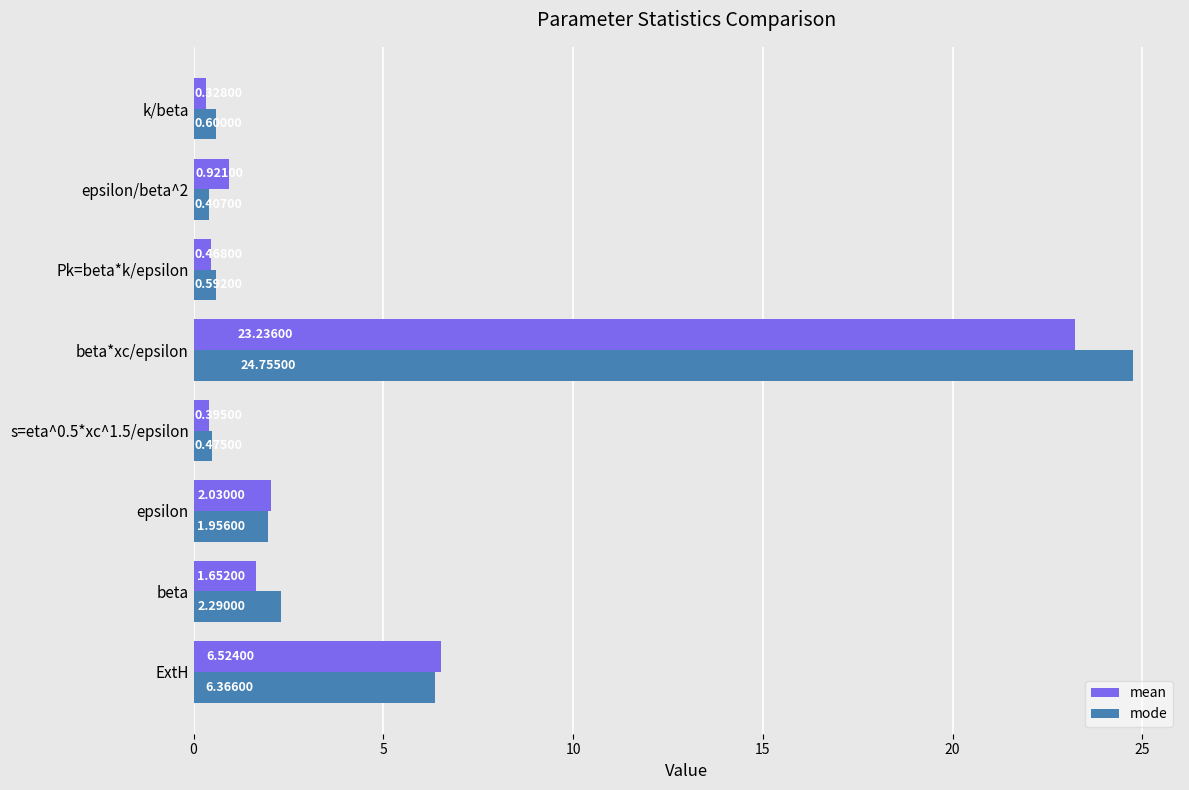

At which category does the chart reach its peak across all series?

beta*xc/epsilon